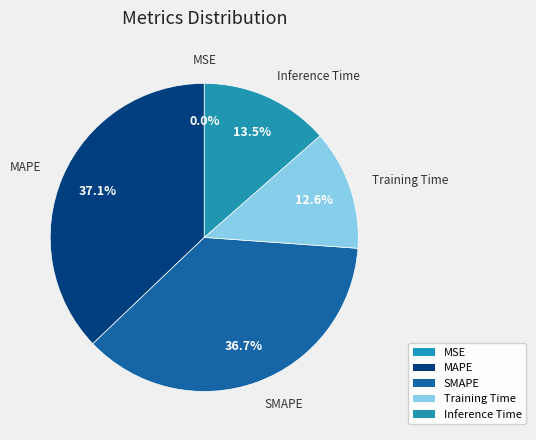

Is the sum of Training Time and SMAPE greater than half?

No